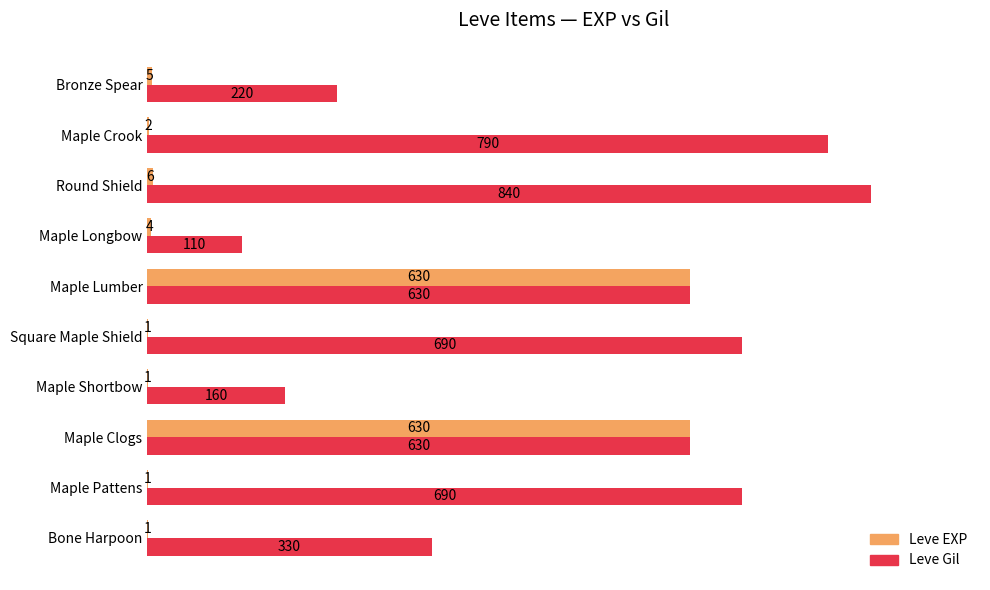

Between Maple Clogs and Maple Shortbow, which series saw the biggest shift?

Leve EXP